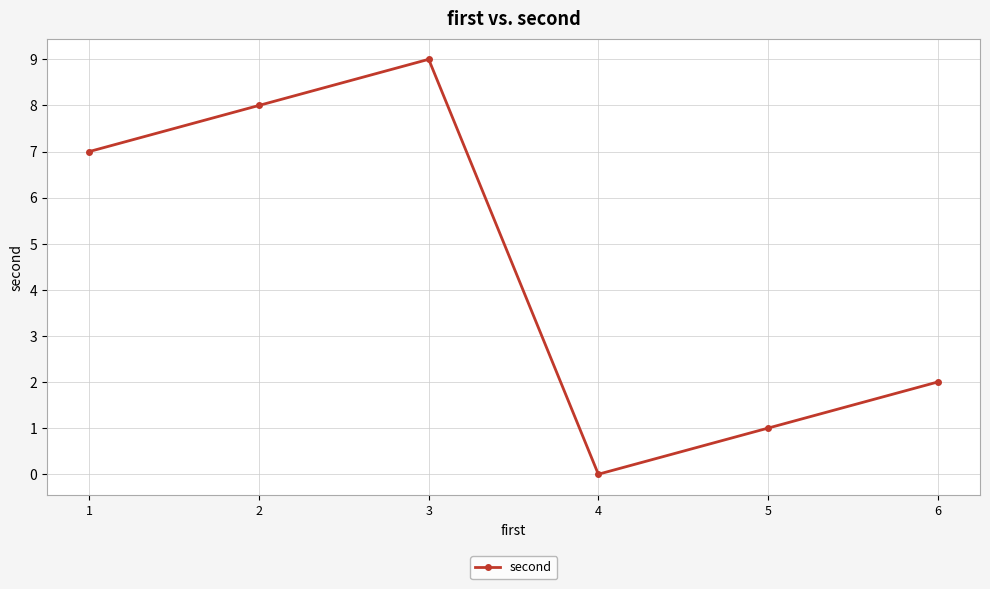

How many lines are shown in the chart?

1